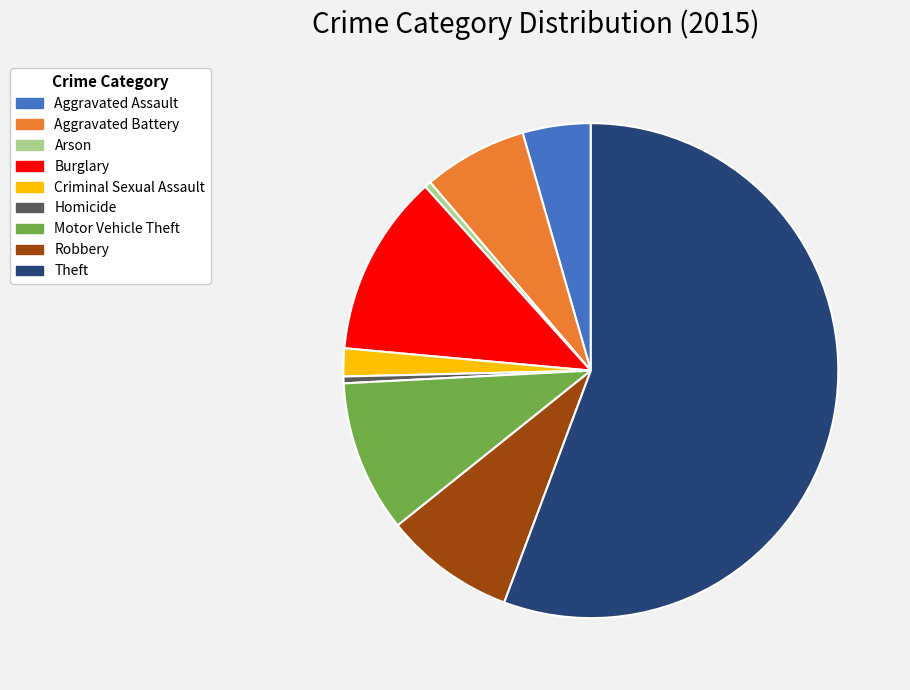

What is the majority slice?

Theft